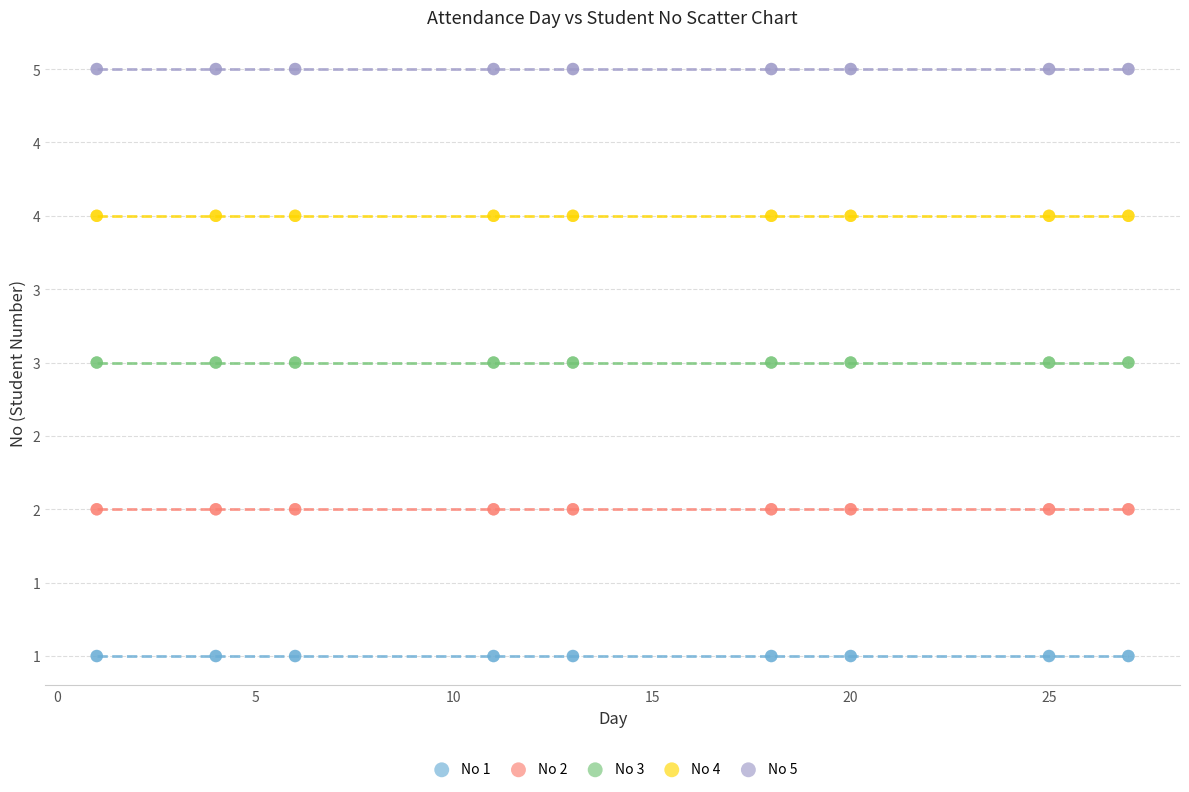

Which series reaches the maximum Y coordinate?

No 5